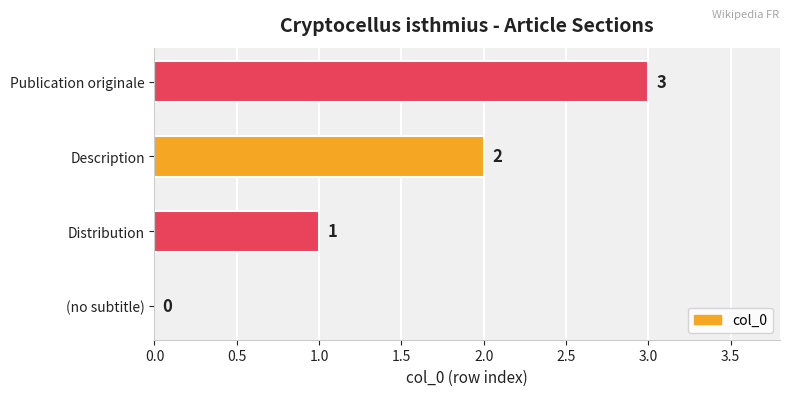

At which category does the chart reach its peak across all series?

Publication originale